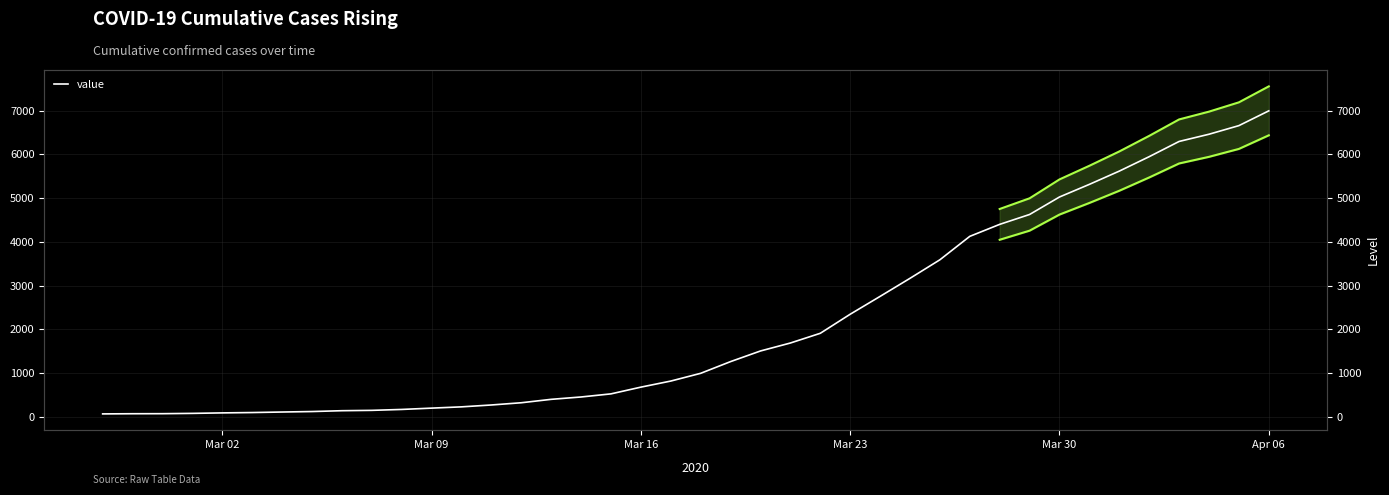

Is it true that the value at Mar 23 is 2343?

True